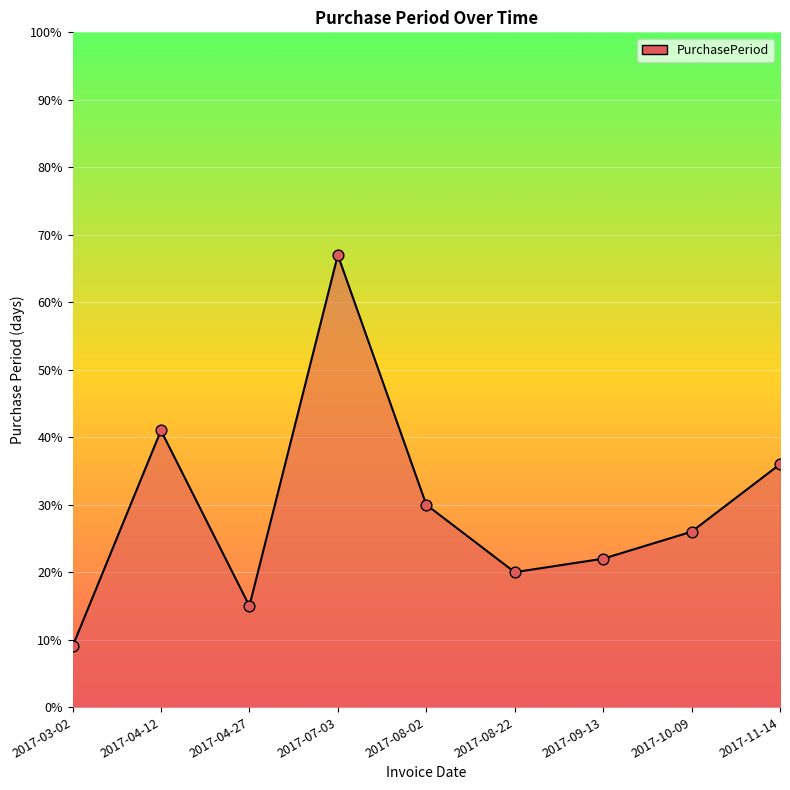

Approximately how many times larger is the value at 2017-08-22 compared to 2017-08-02?

0.7